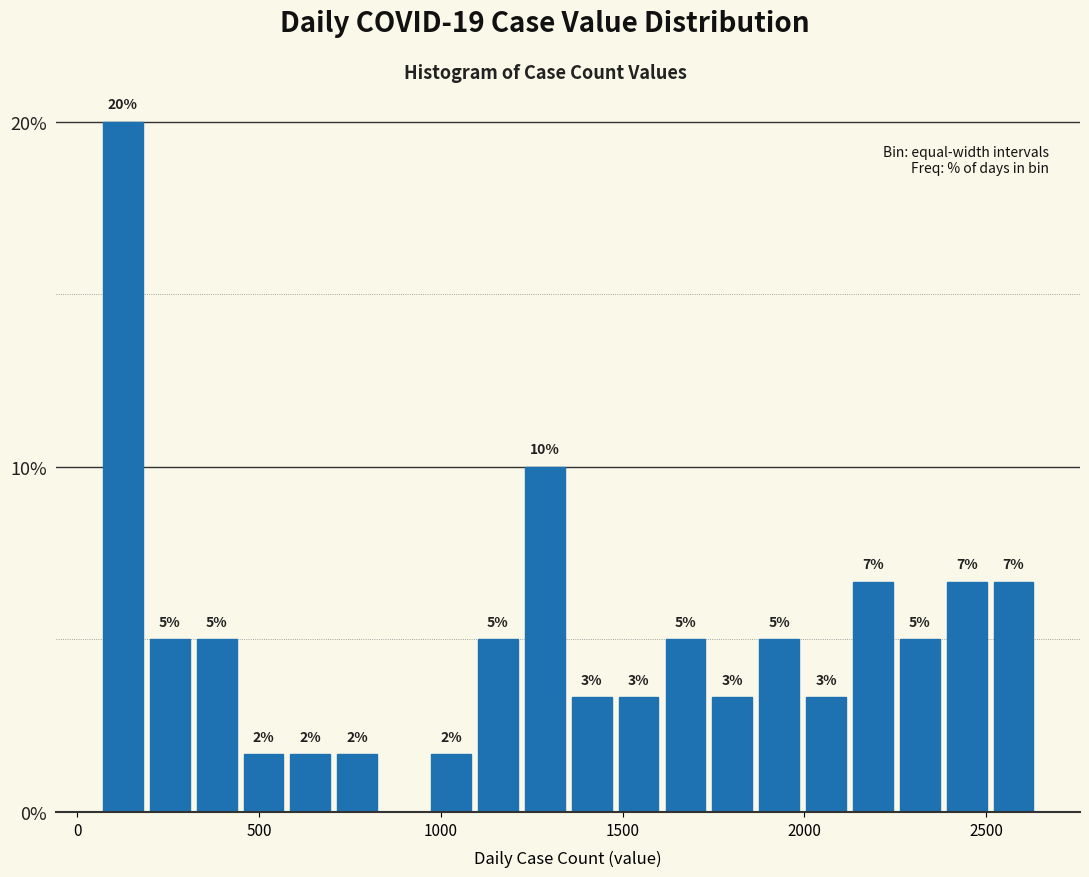

Read against the x-axis, roughly where is the centre of the tallest bar?

150